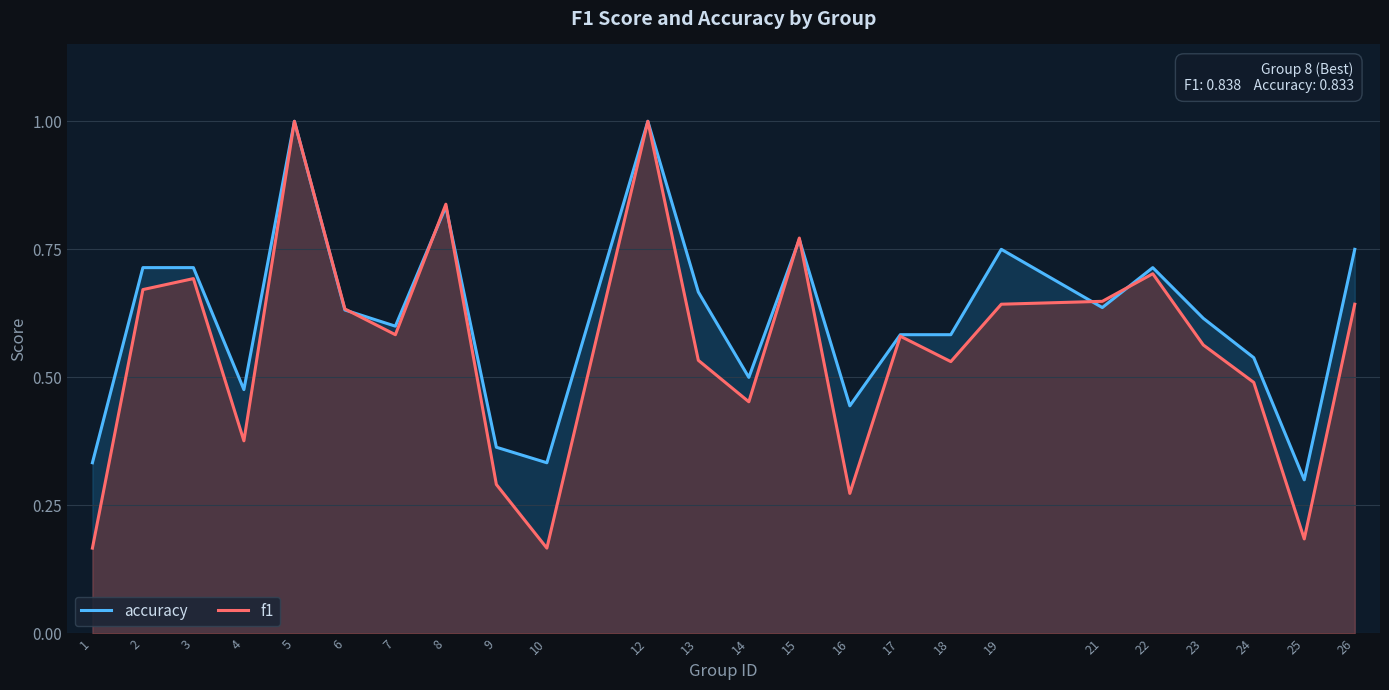

After their last crossing, which series has the higher values: f1 or accuracy?

accuracy